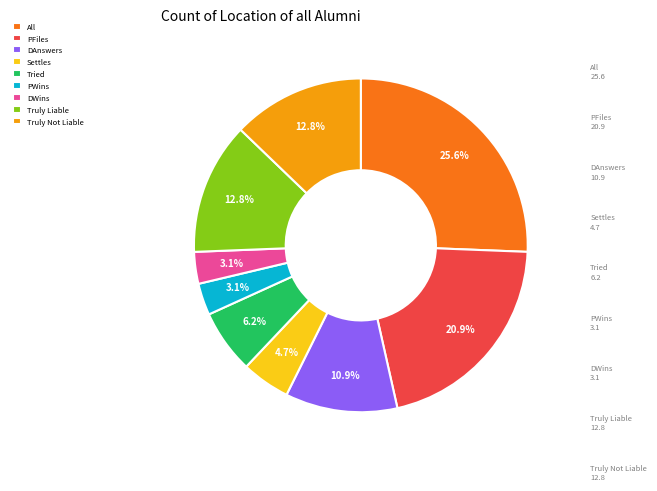

True or false: Tried accounts for 6% of the total.

True